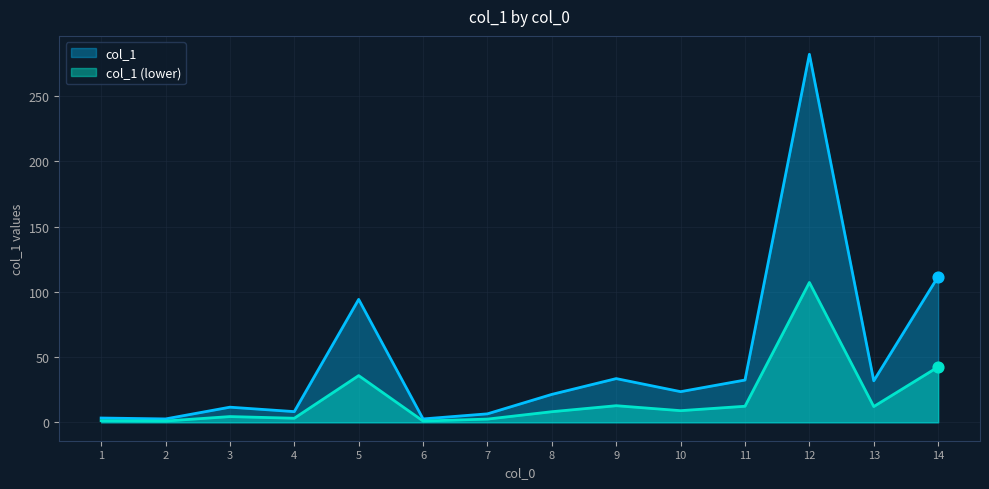

What is the change in value from 2 to 10?

+20.9